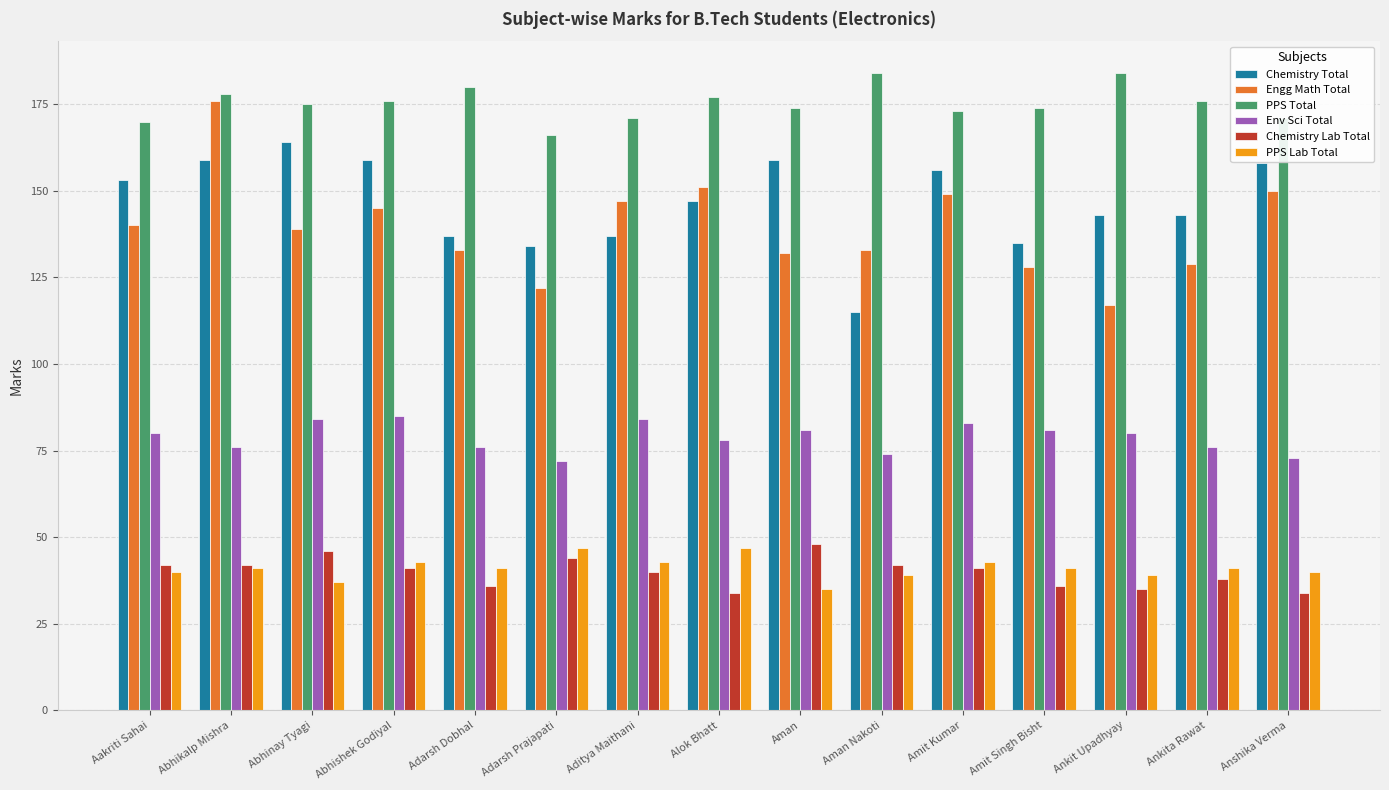

What is the total value across all series at Alok Bhatt?

634